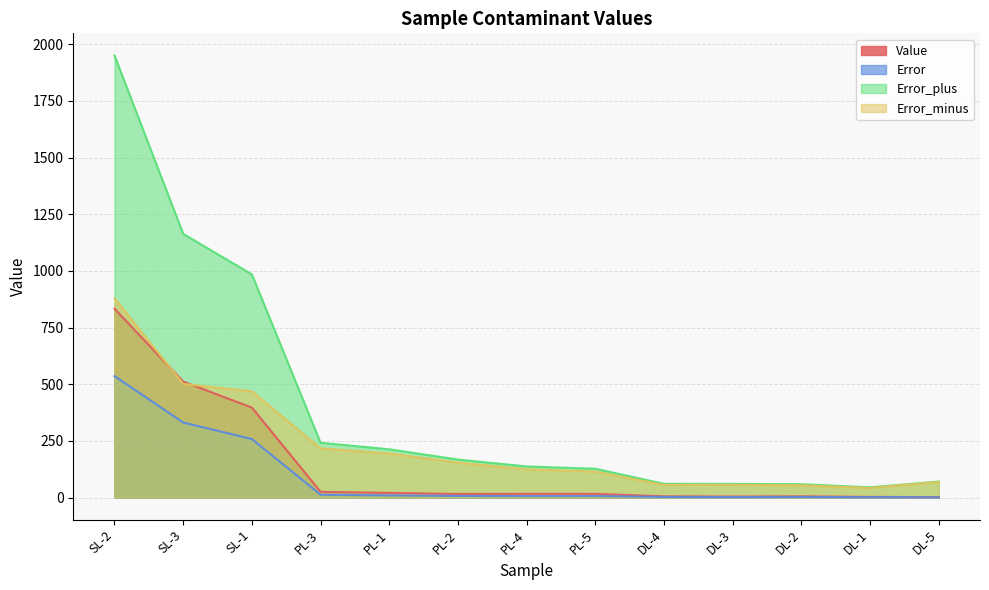

What is the label of the 9th point from the left?

DL-4